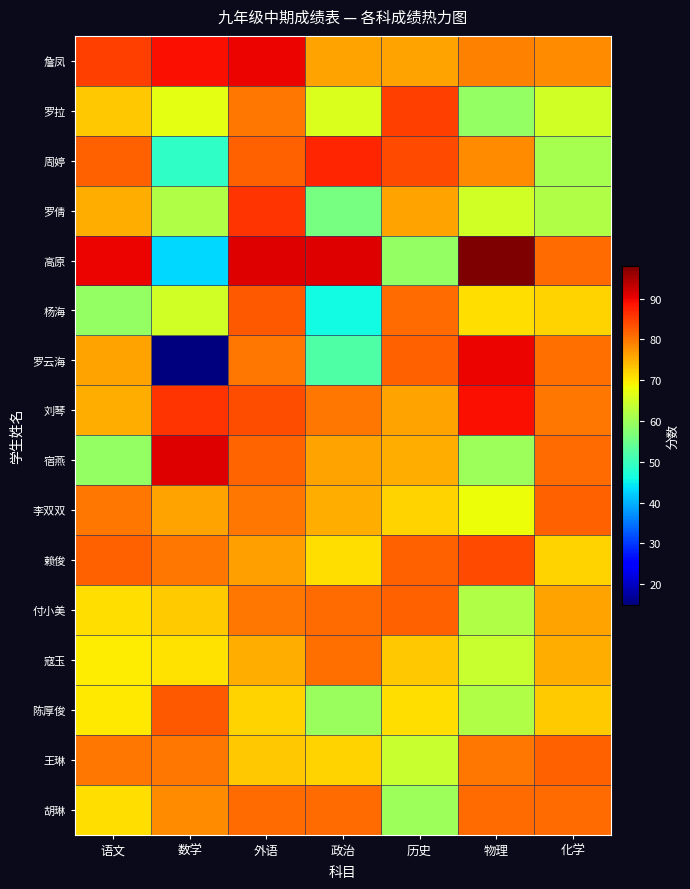

What is the spread (max minus min) of values at 语文?

31.0